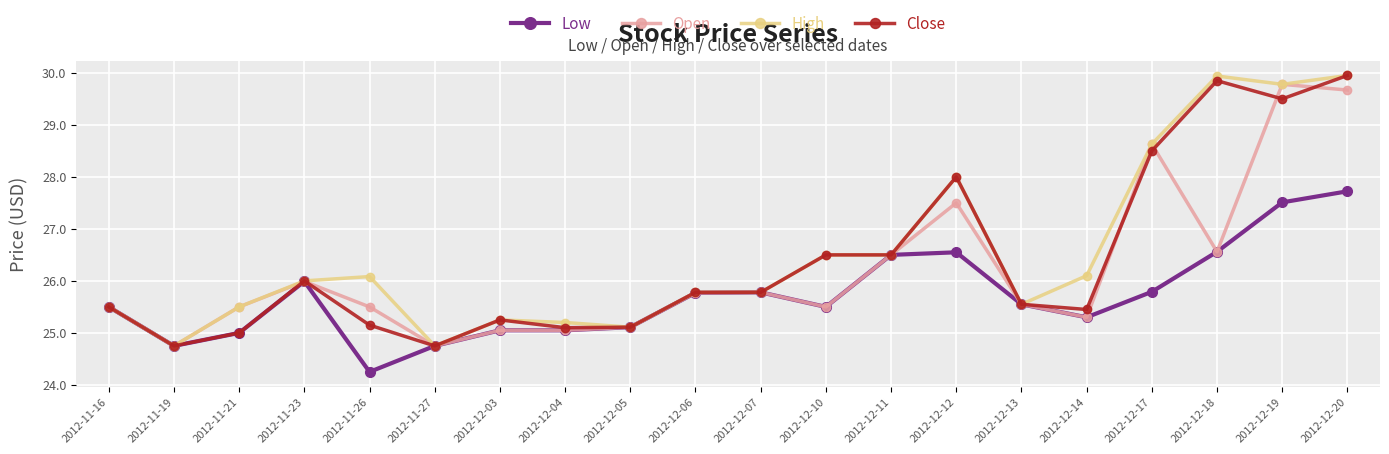

At which category does Open reach its first local peak?

2012-11-23